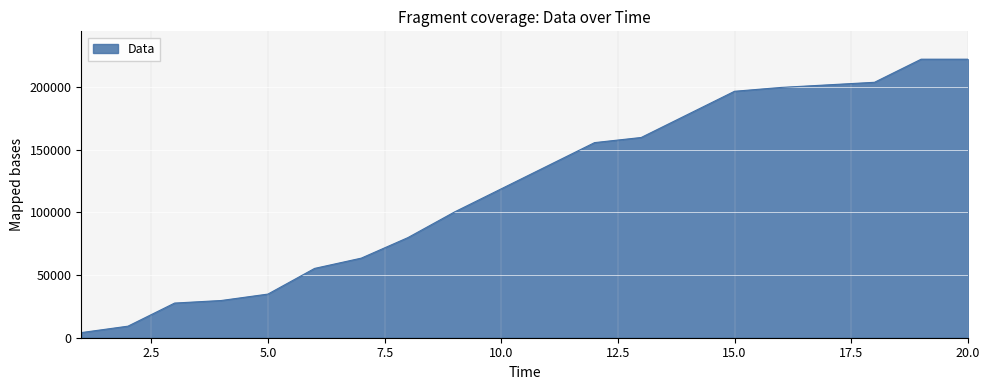

What is the maximum value shown in the chart?

222208